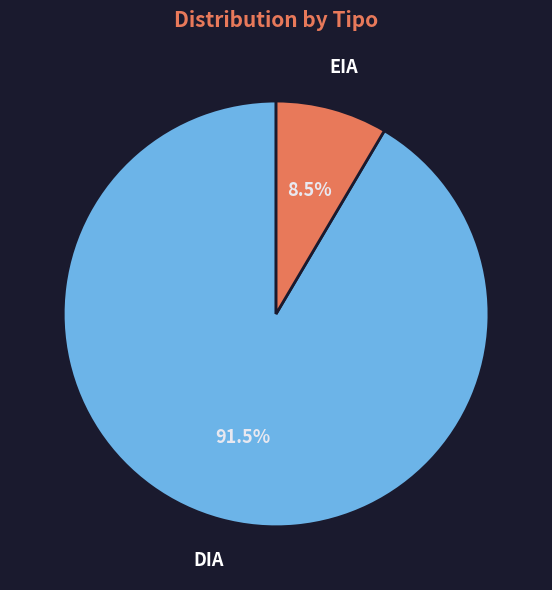

Rank the categories by value from highest to lowest.

DIA, EIA